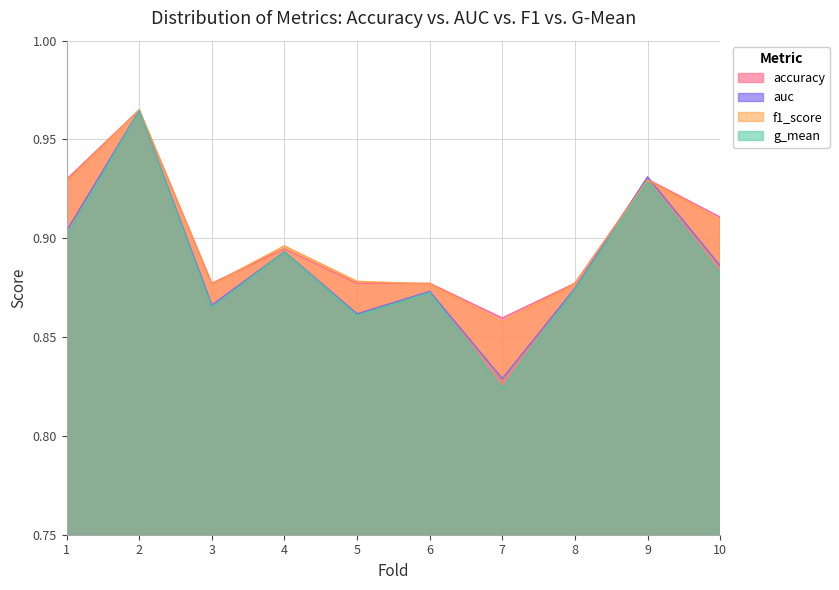

Which series changed the most between 7 and 9?

g_mean